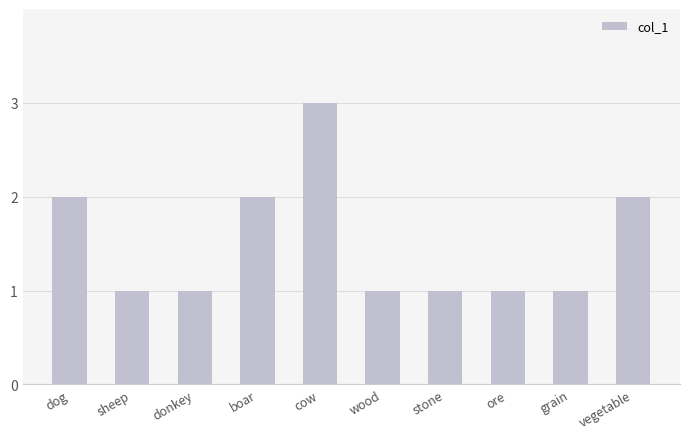

What is the average value?

2